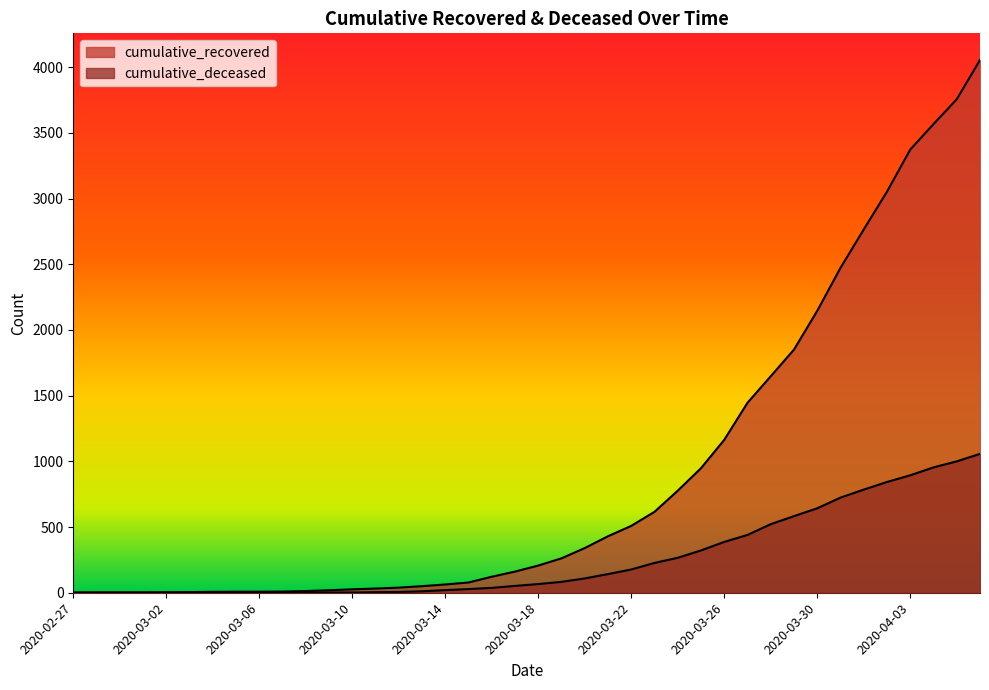

Which series has the largest total across all categories?

cumulative_recovered